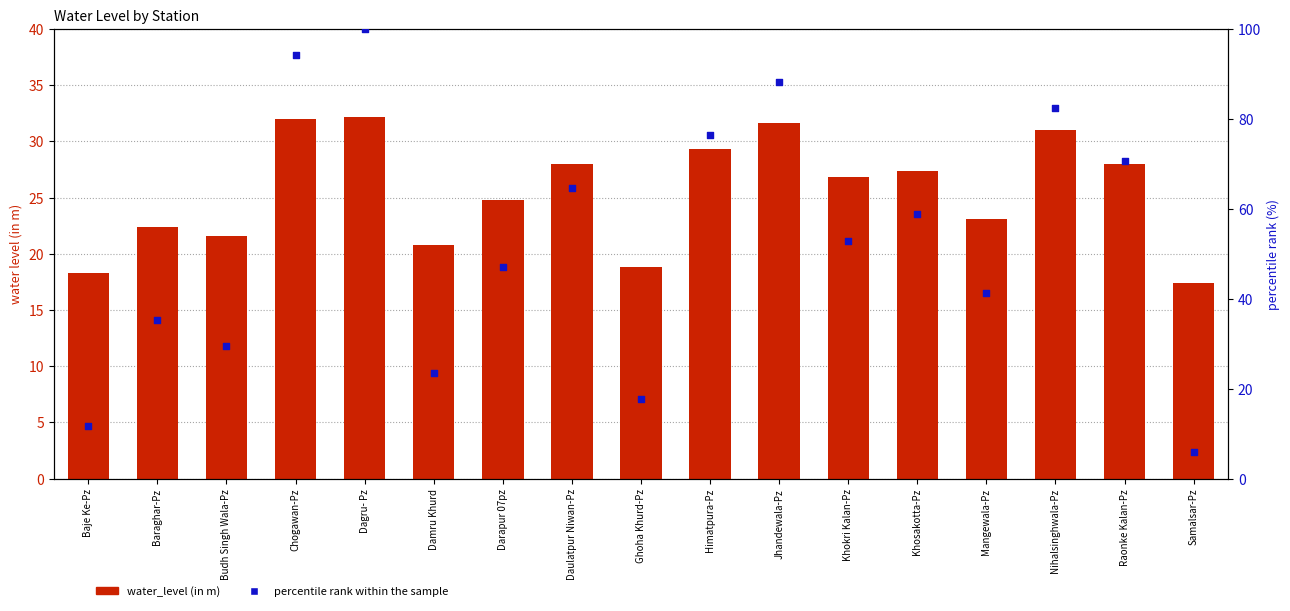

Which series has the largest total across all categories?

percentile rank within the sample